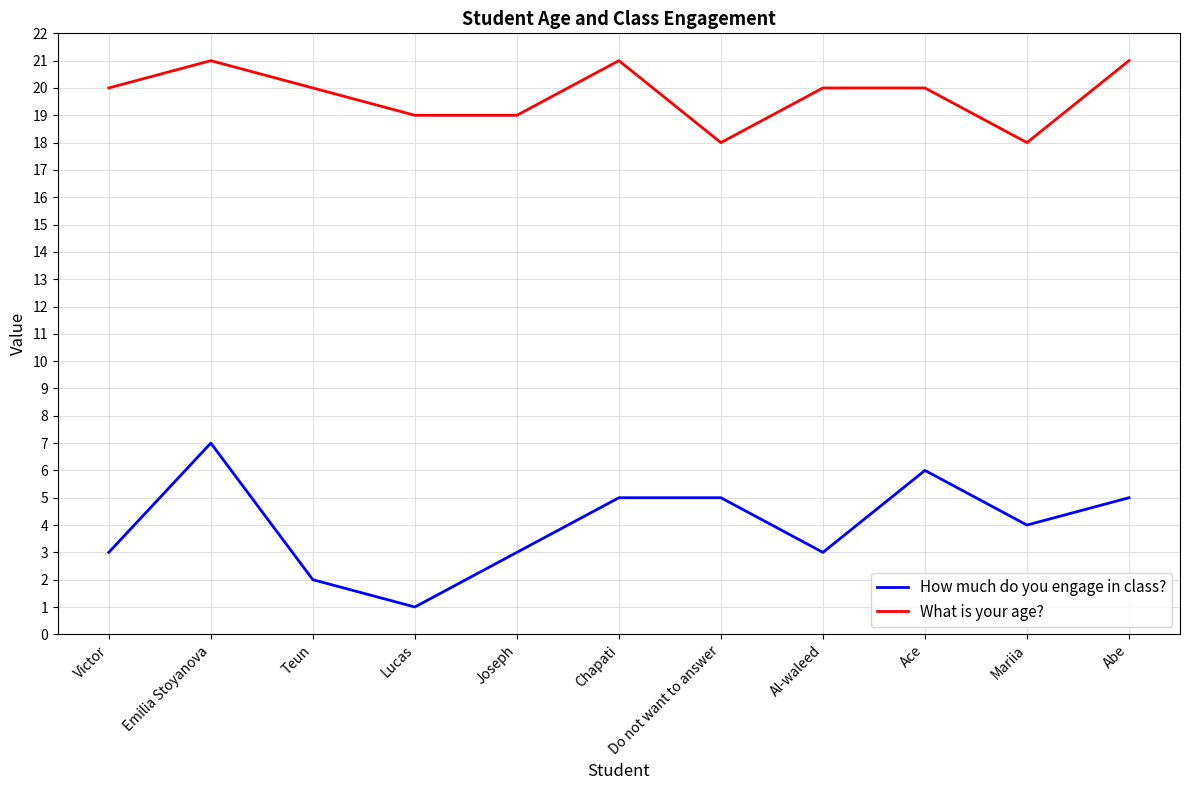

Where is the first local maximum for What is your age??

Emilia Stoyanova